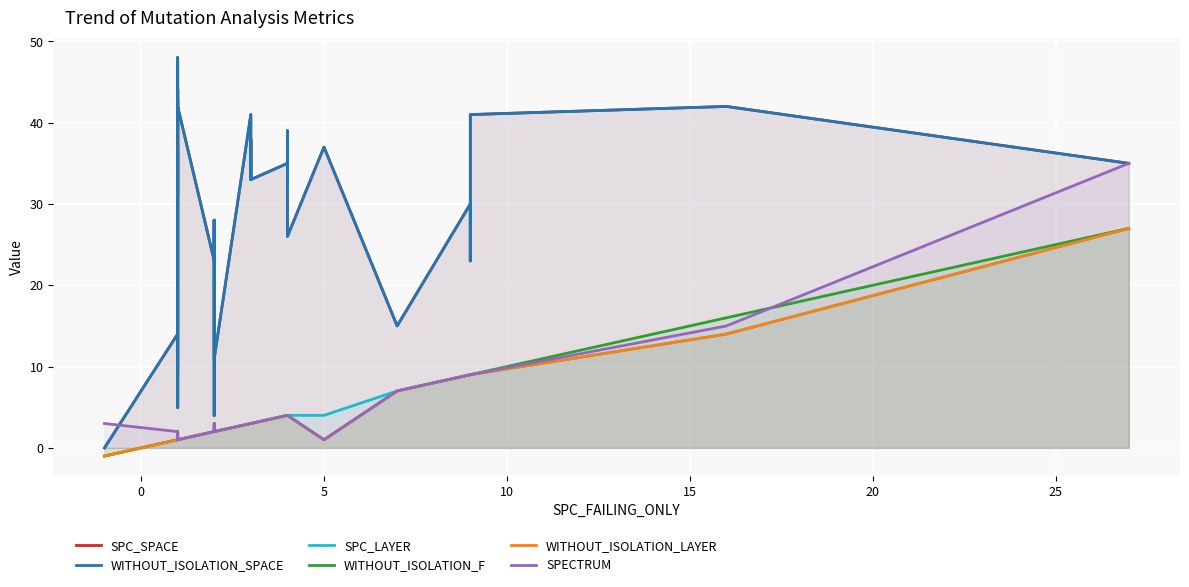

After their last crossing, which series has the higher values: SPC_SPACE or SPECTRUM?

SPC_SPACE